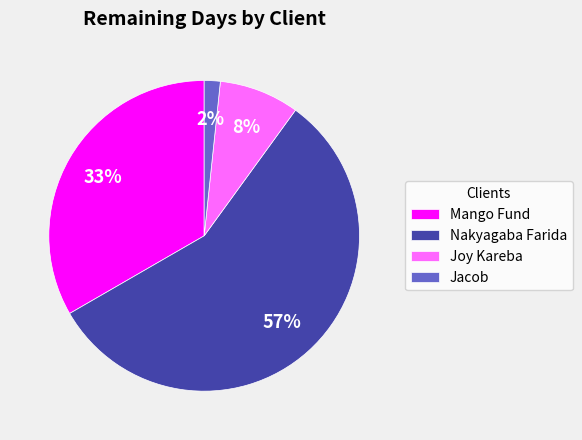

How many segments does this pie chart have?

4